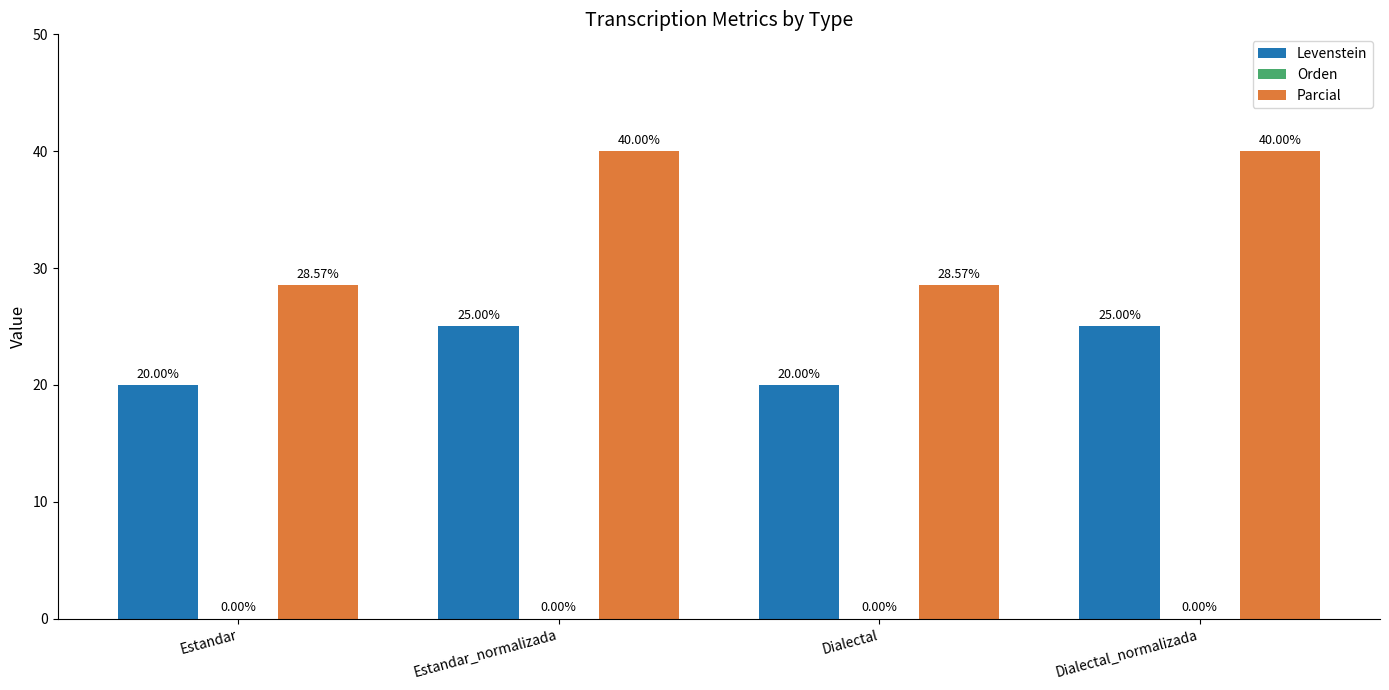

What is the difference between the maximum and second lowest values in the Parcial series?

11.4